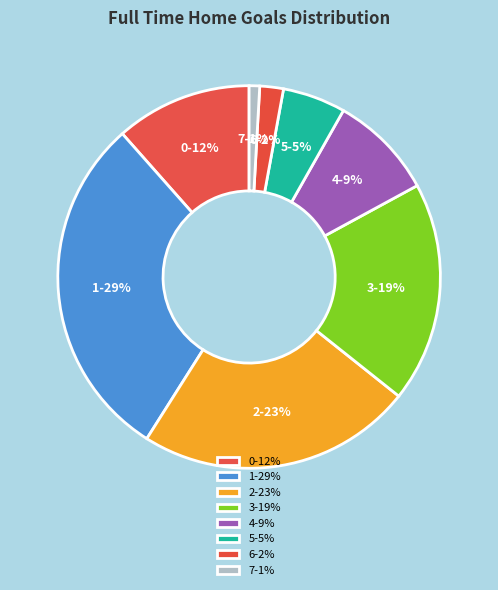

Rank the categories by value from lowest to highest.

7, 6, 5, 4, 0, 3, 2, 1